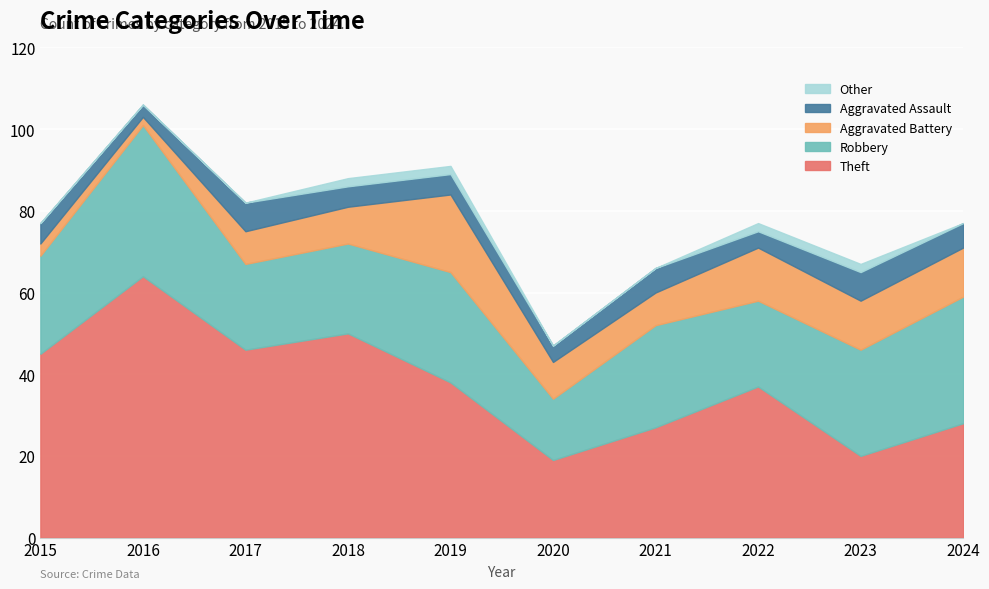

In Aggravated Battery, how many points are higher than both neighbors (excluding endpoints)?

2